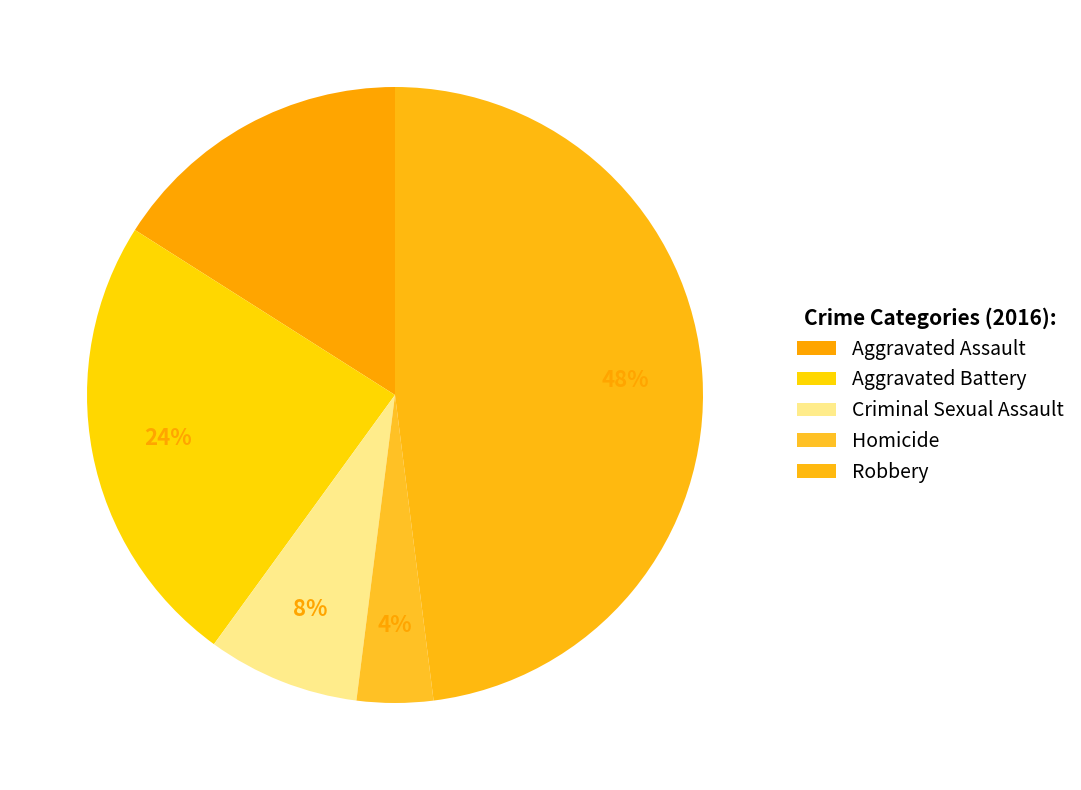

What is the smallest slice in the pie chart?

Homicide